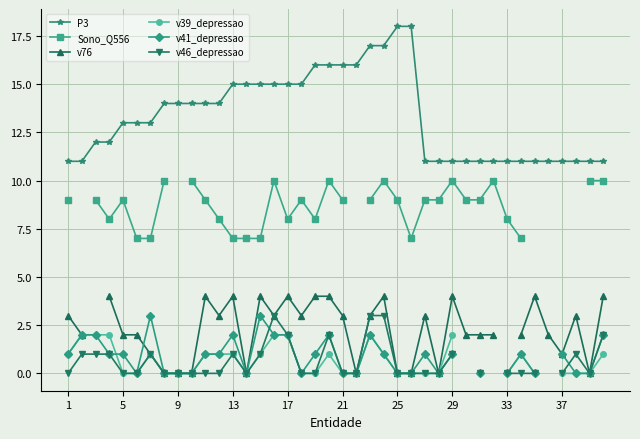

How many interior local valleys does the v41_depressao series have?

4